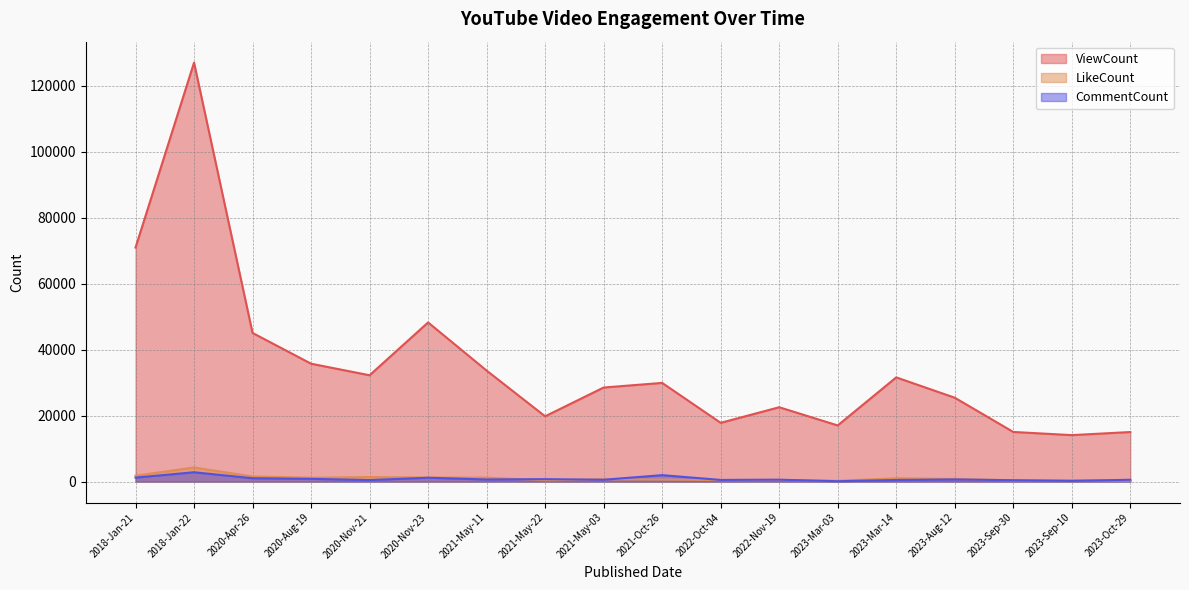

True or false: ViewCount has a value of 15035 at 2023-Oct-29.

True